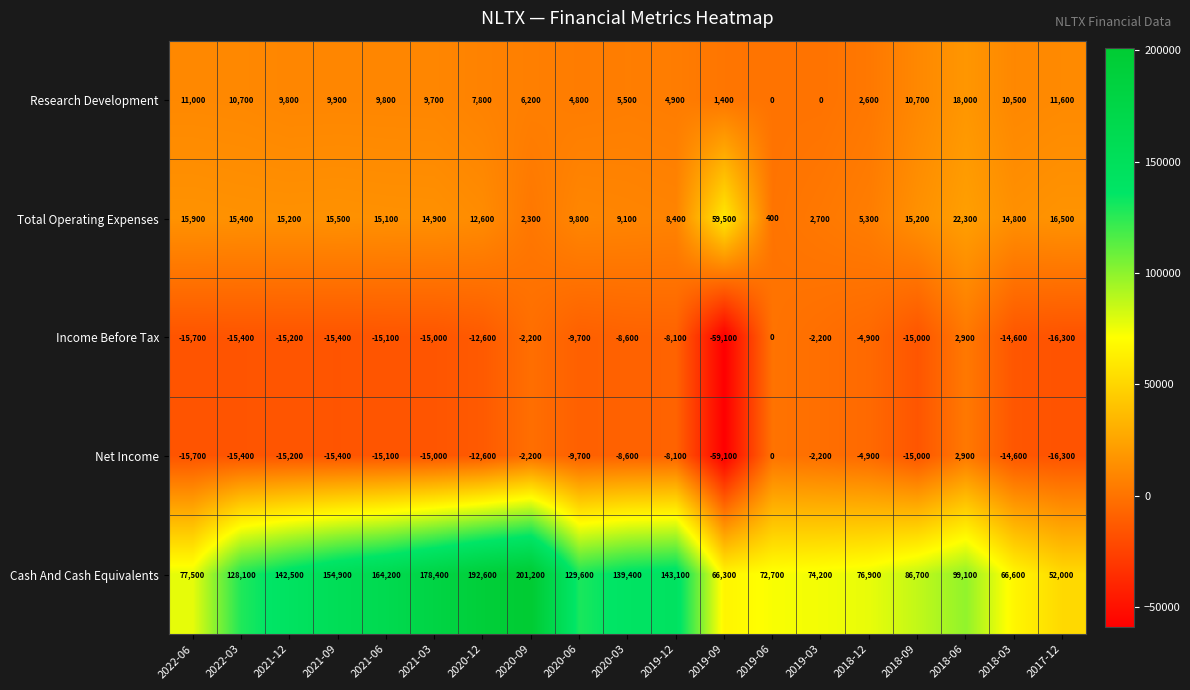

True or false: Total Operating Expenses has a value of 1482 at 2020-09.

False